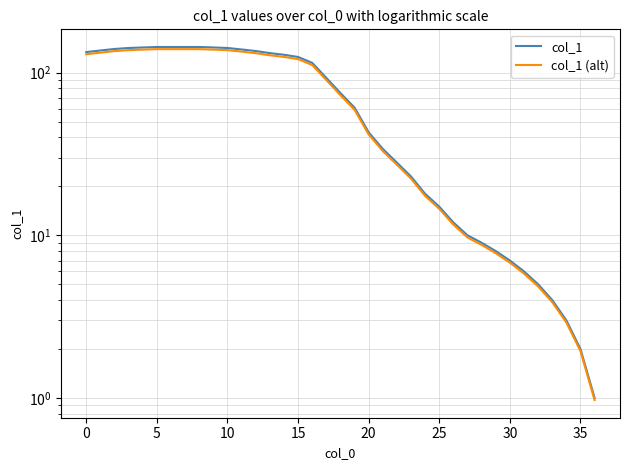

At which label is col_1 closest to 72?

18